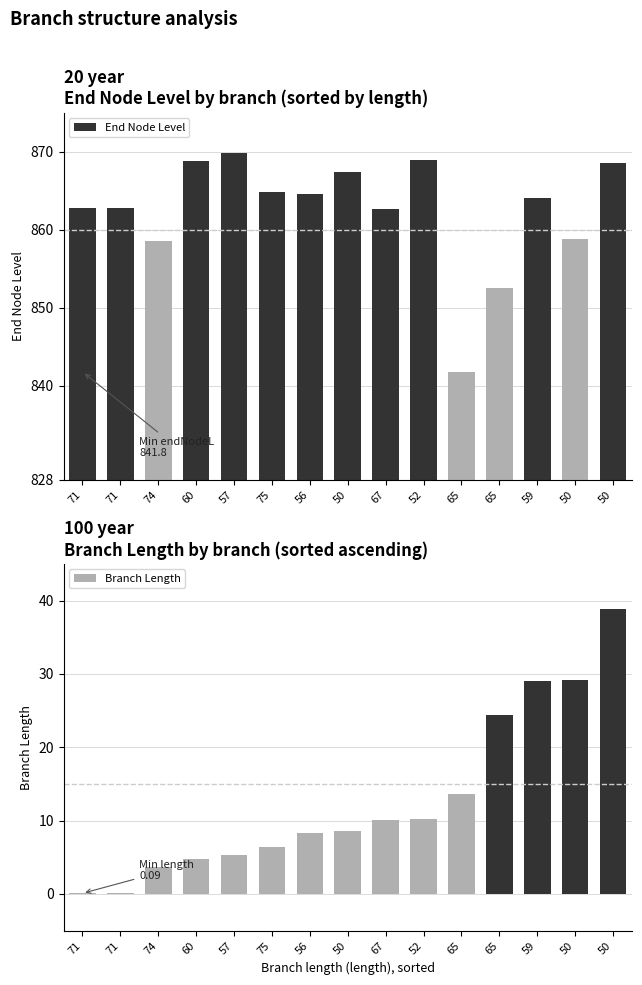

What is the maximum value shown in the chart?

869.8